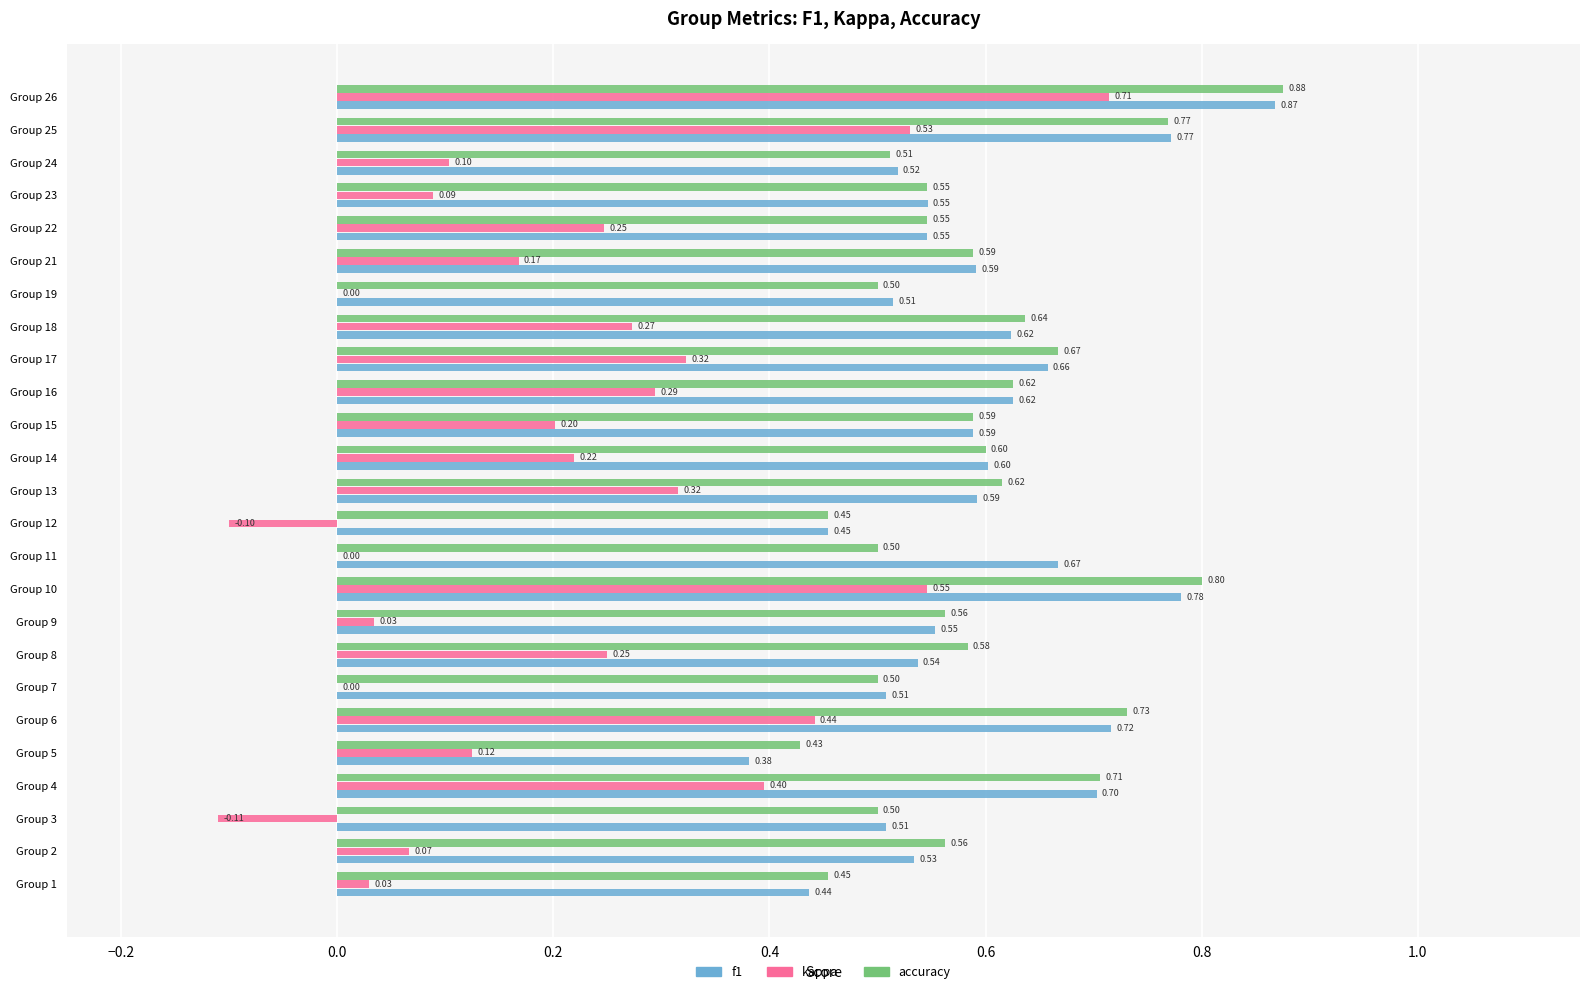

What is the sum of all kappa values?

5.2